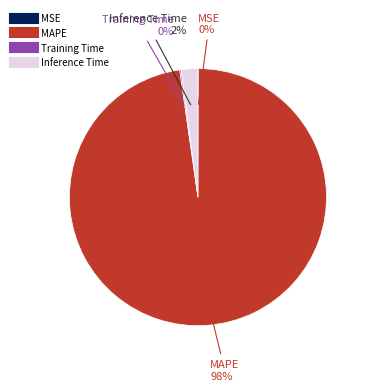

Which category accounts for the majority?

MAPE